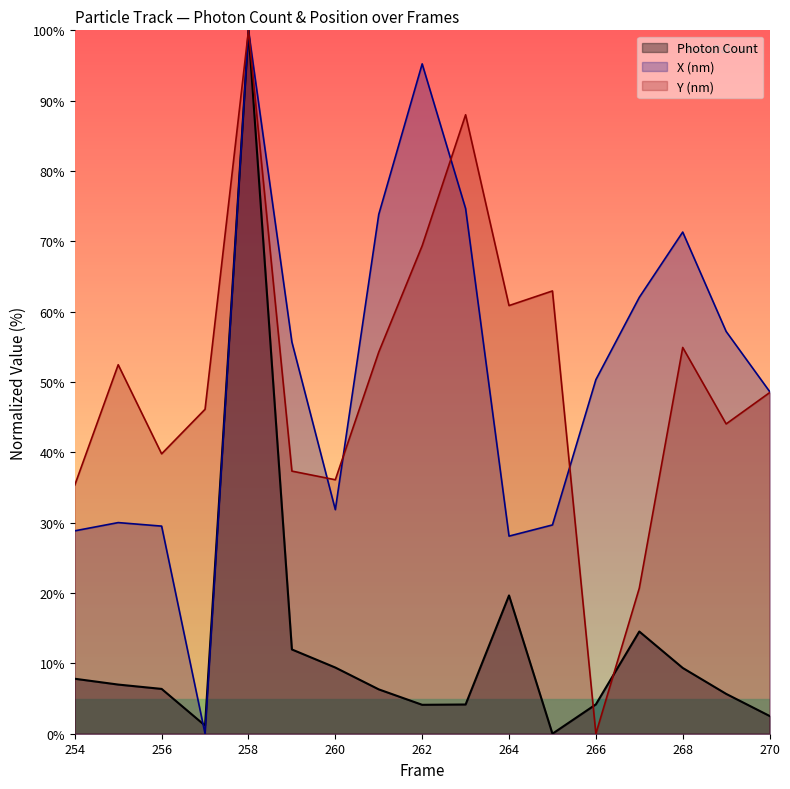

True or false: Y (nm) and Photon Count cross at least once.

True